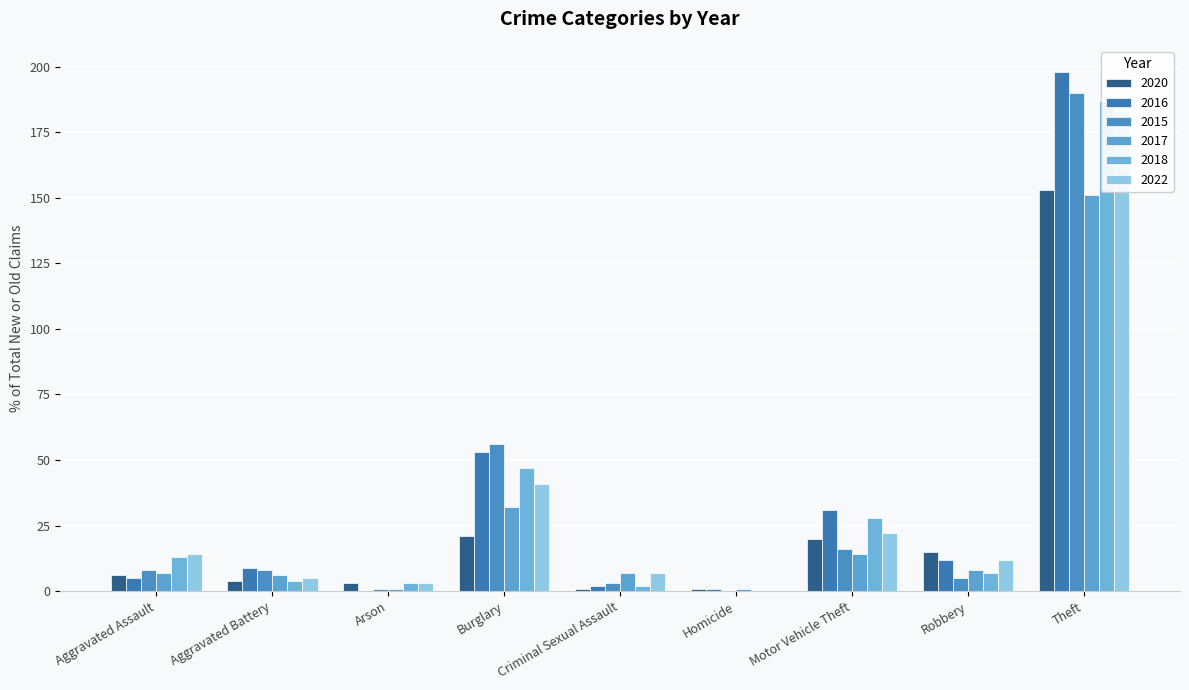

Which series changed the most between Arson and Robbery?

2020